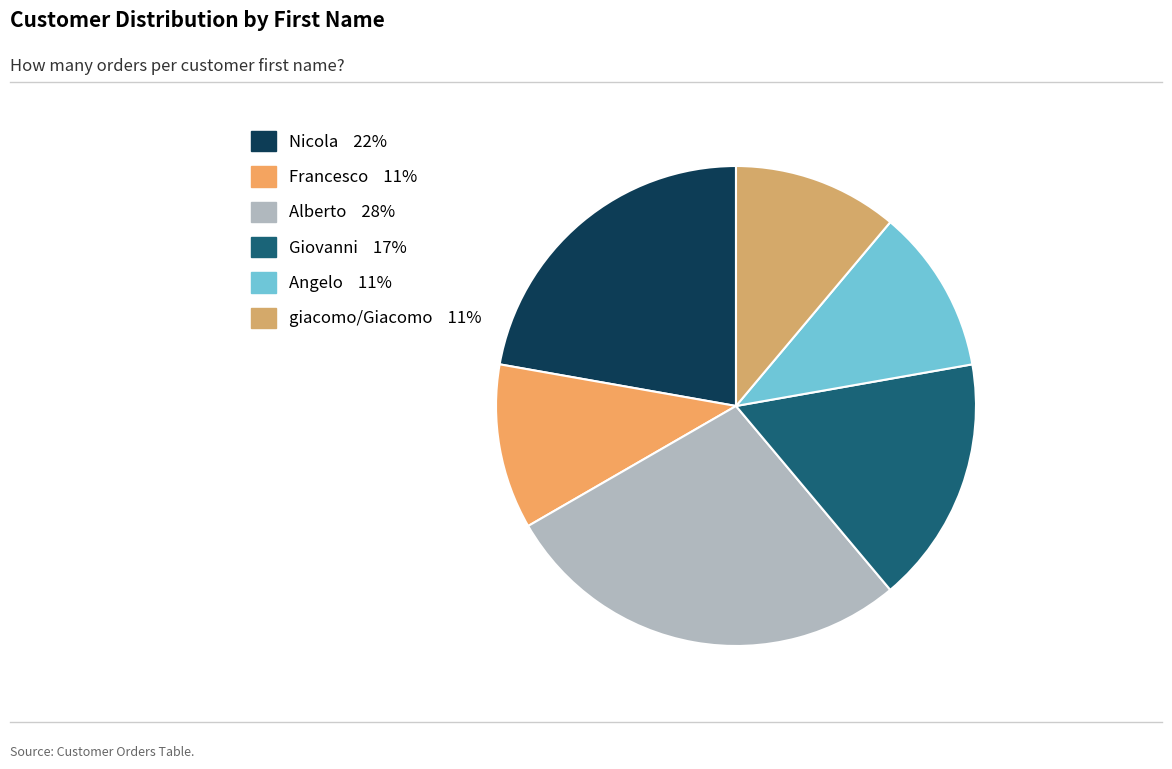

To the nearest percent, what percentage of the pie is Angelo?

11%